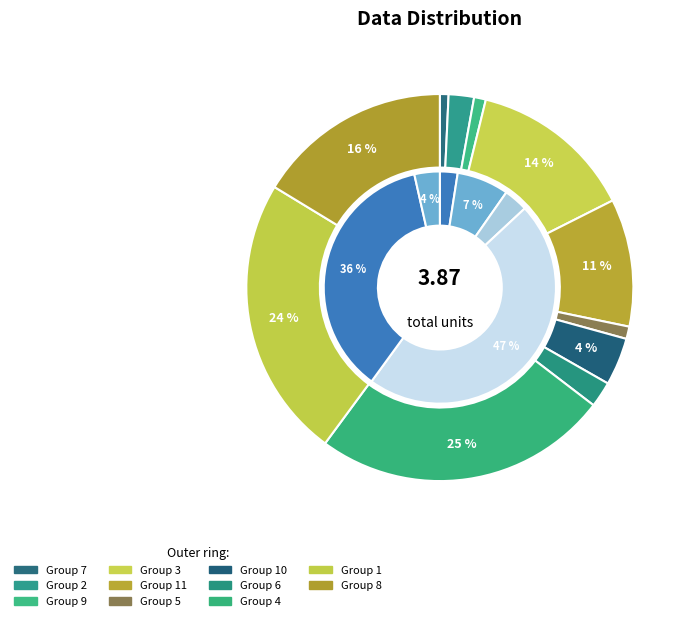

Rank the categories by value from lowest to highest.

7, 9, 5, 2, 6, 10, 11, 3, 8, 1, 4